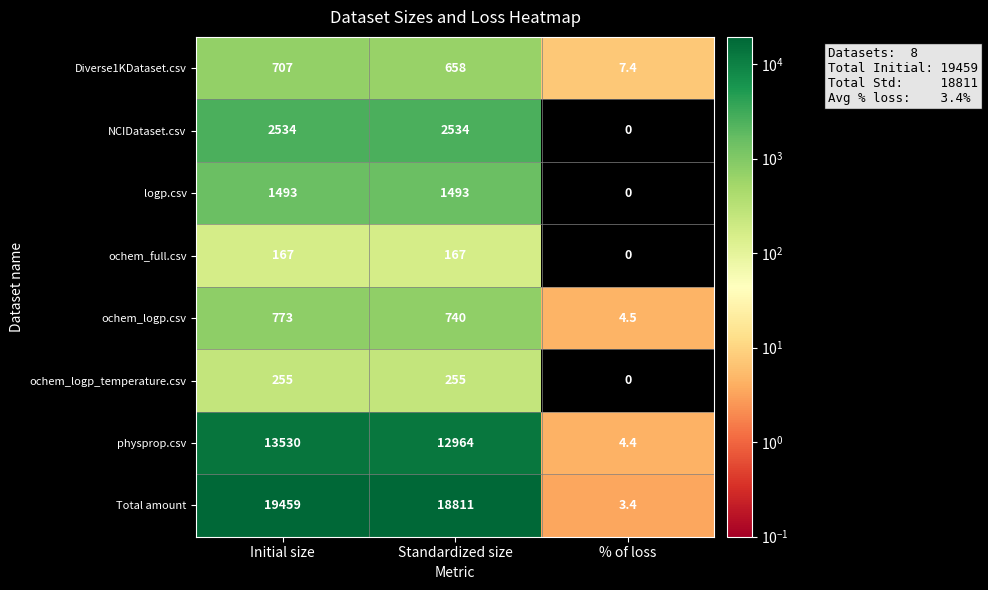

Which series has the widest spread of values?

Total amount